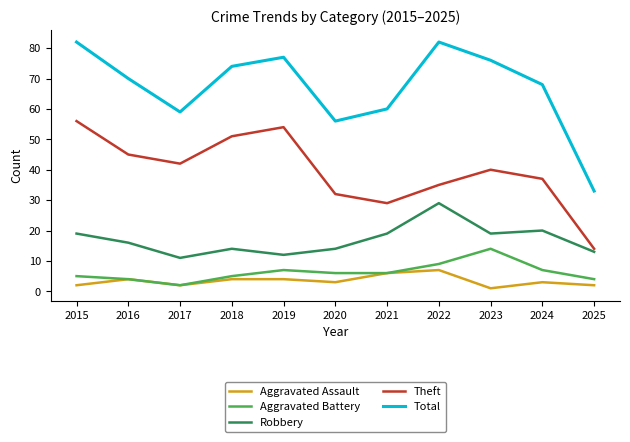

What is the difference between the maximum and minimum values in the Total series?

49